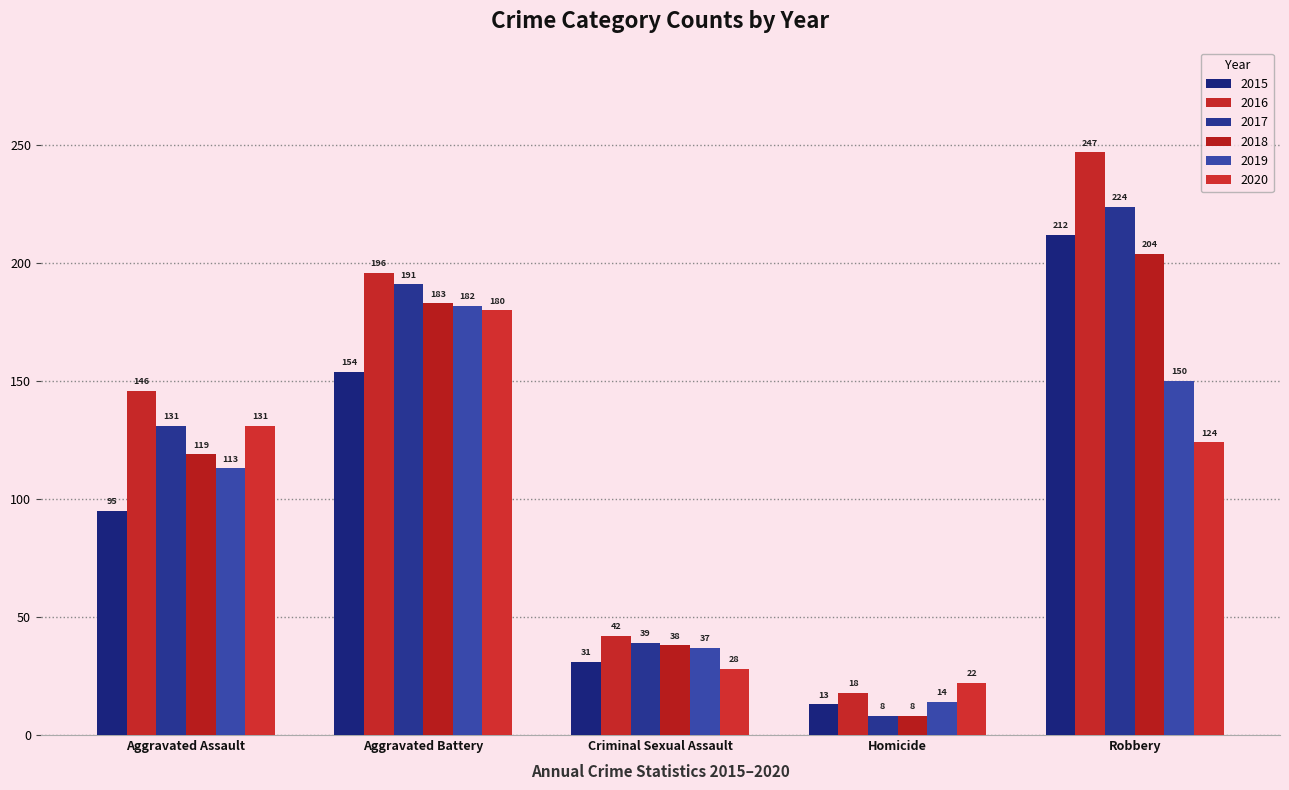

How many groups of bars are there?

5